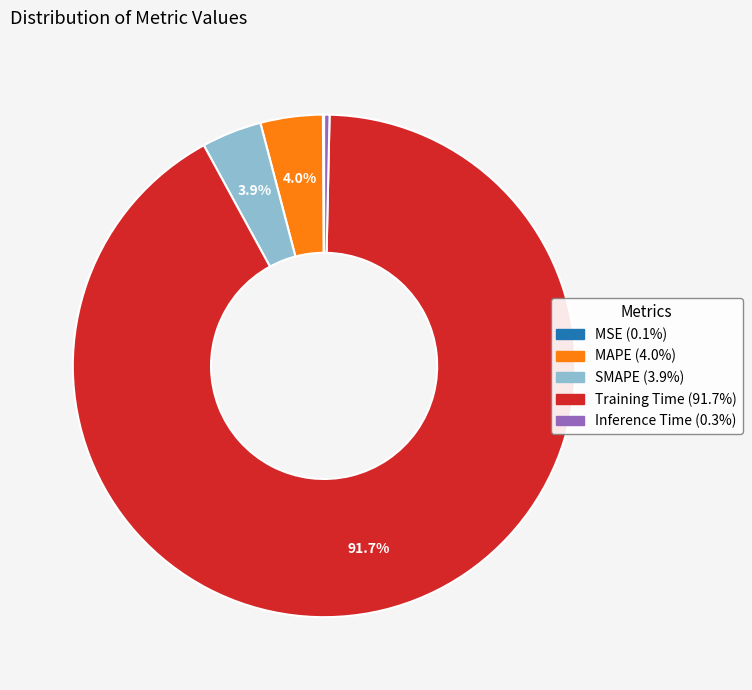

What is the majority slice?

Training Time